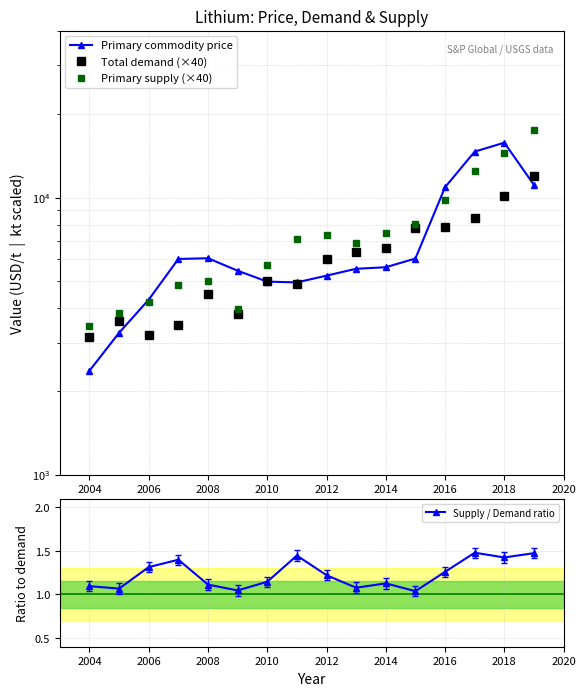

The Supply / Demand ratio series shows 1.7 at 2014. True or false?

False